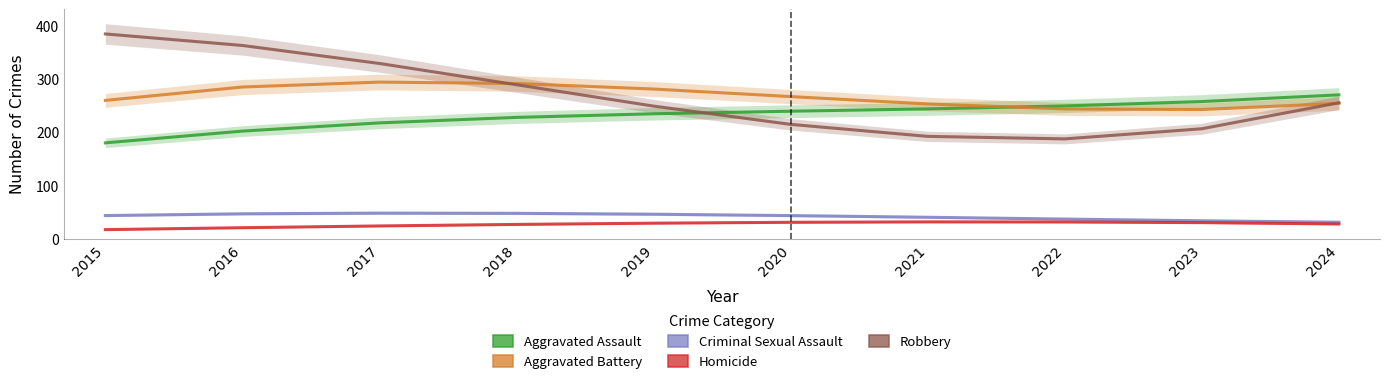

At how many categories does at least one series exceed 78?

10